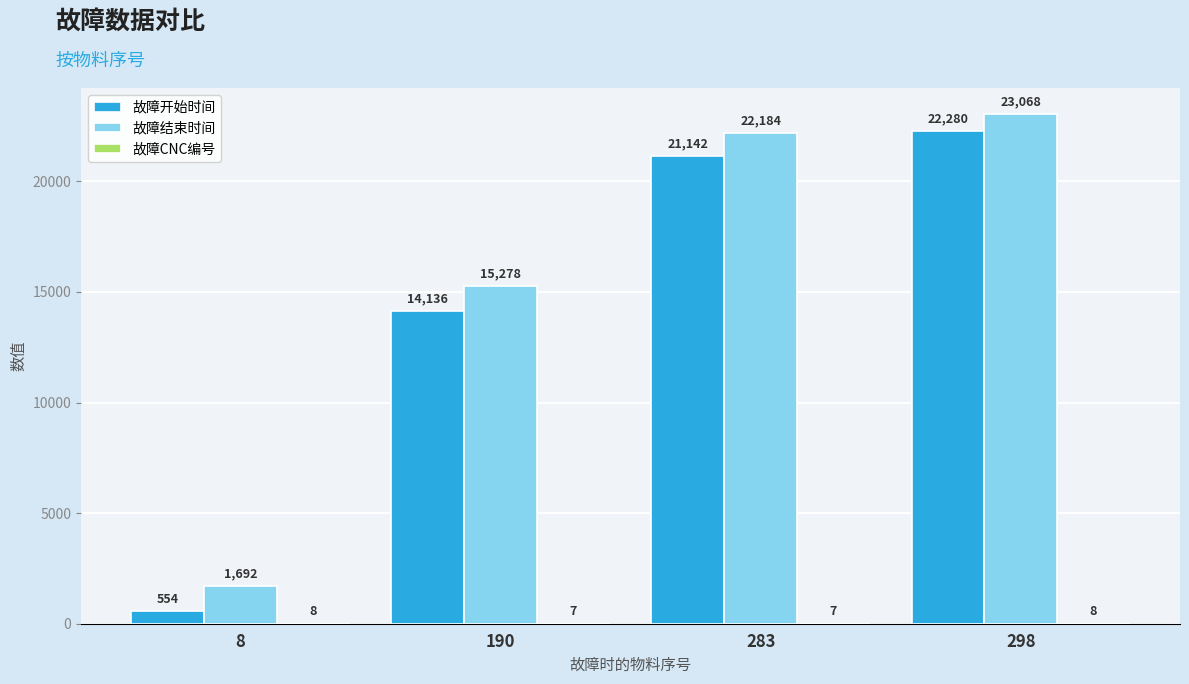

What is the sum of all 故障开始时间 values?

58112